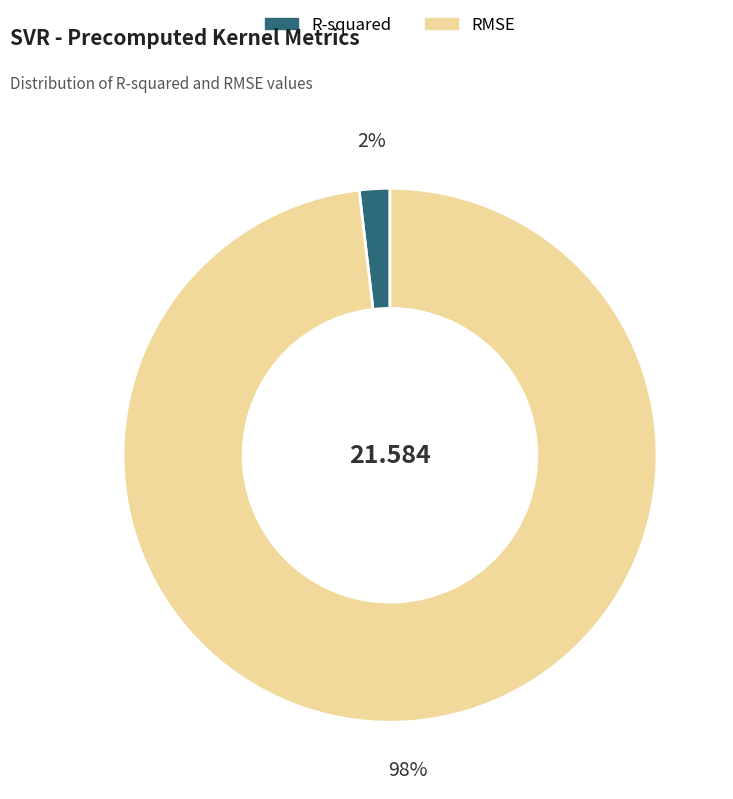

To the nearest percent, what is the combined percentage of RMSE and R-squared?

100%